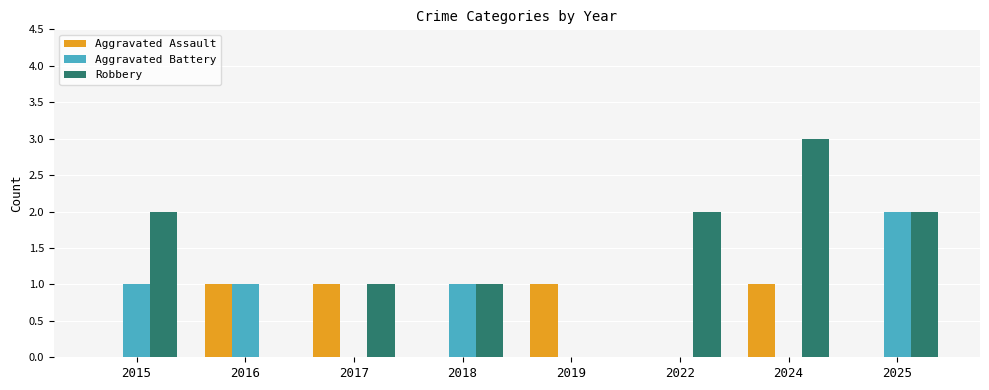

Is it true that Aggravated Battery equals 2 at 2025?

True